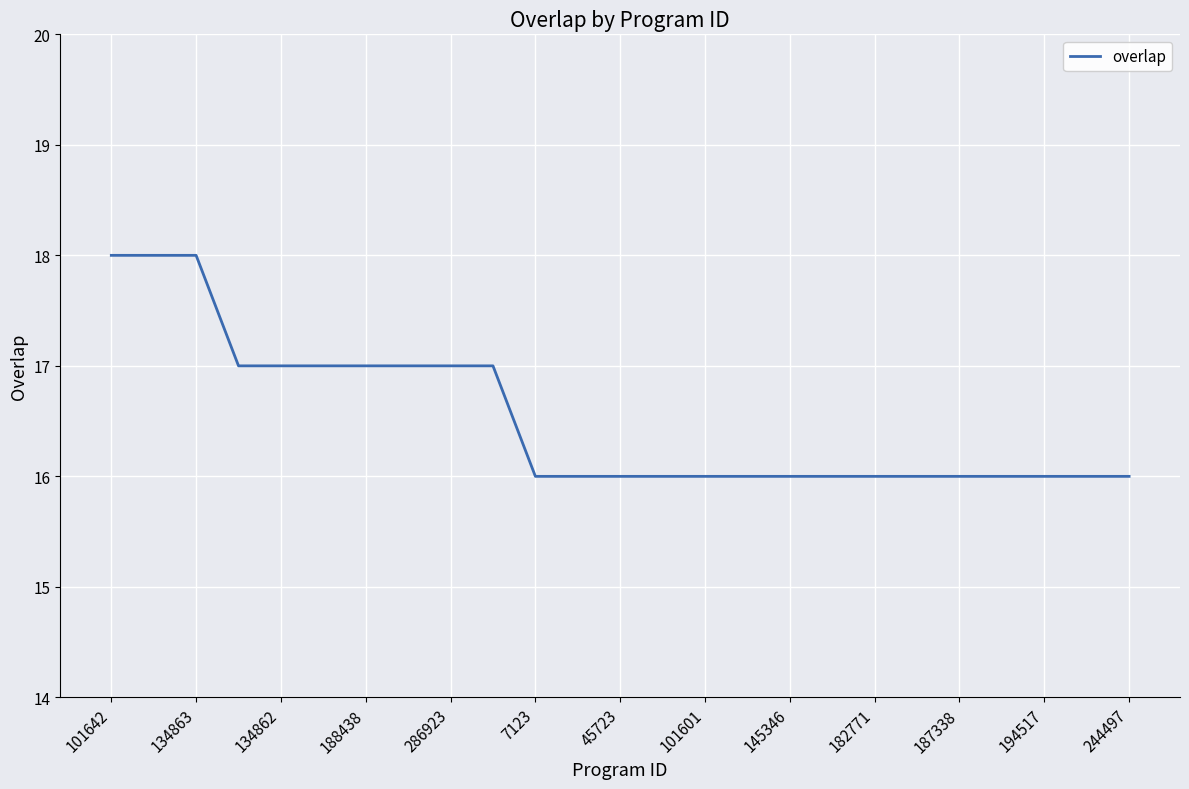

What is the smallest value displayed?

16